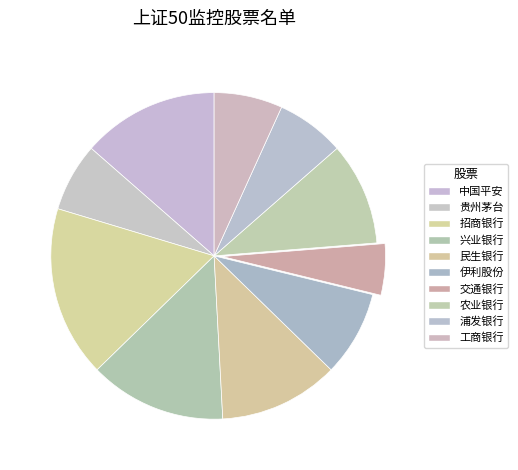

To the nearest percent, what portion does 中国平安 represent?

14%